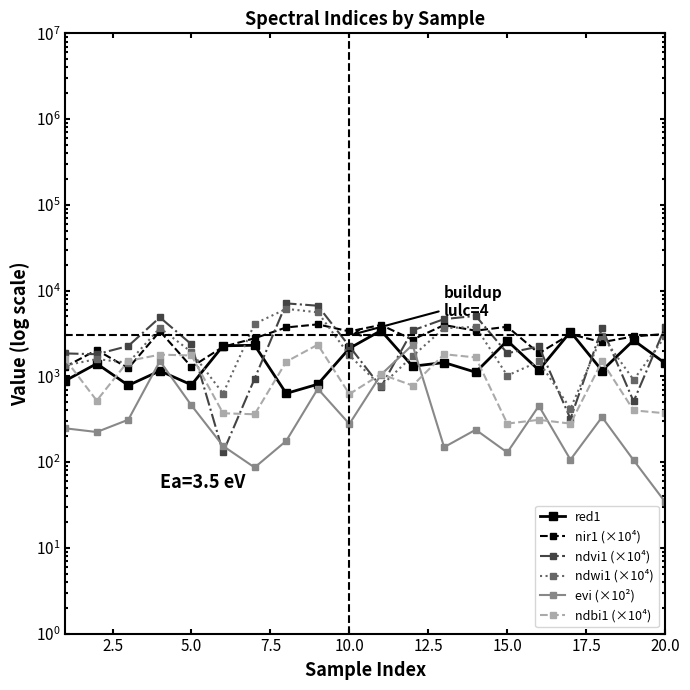

What is the highest value of the nir1 (×10⁴) series?

4038.0